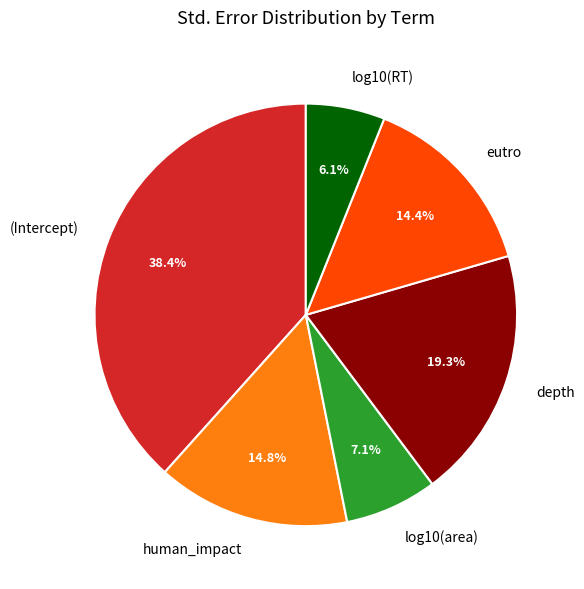

What percentage is the log10(RT) slice, to the nearest percent?

6%